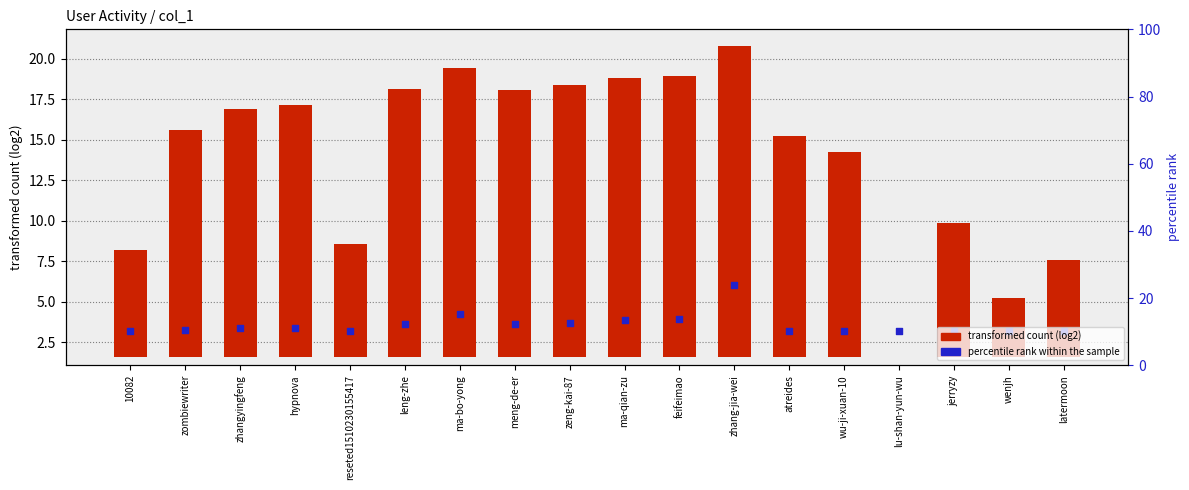

Which series contains the highest Y value?

transformed count (log2)